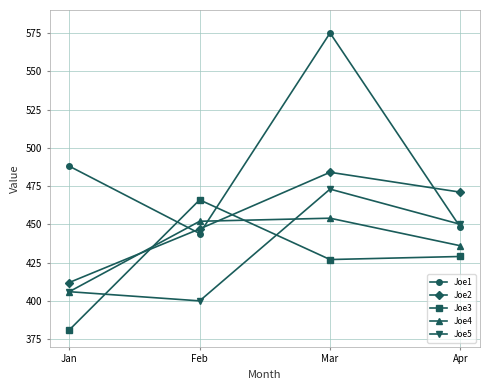

Rank the series by their maximum value, from highest to lowest.

Joe1, Joe2, Joe5, Joe3, Joe4